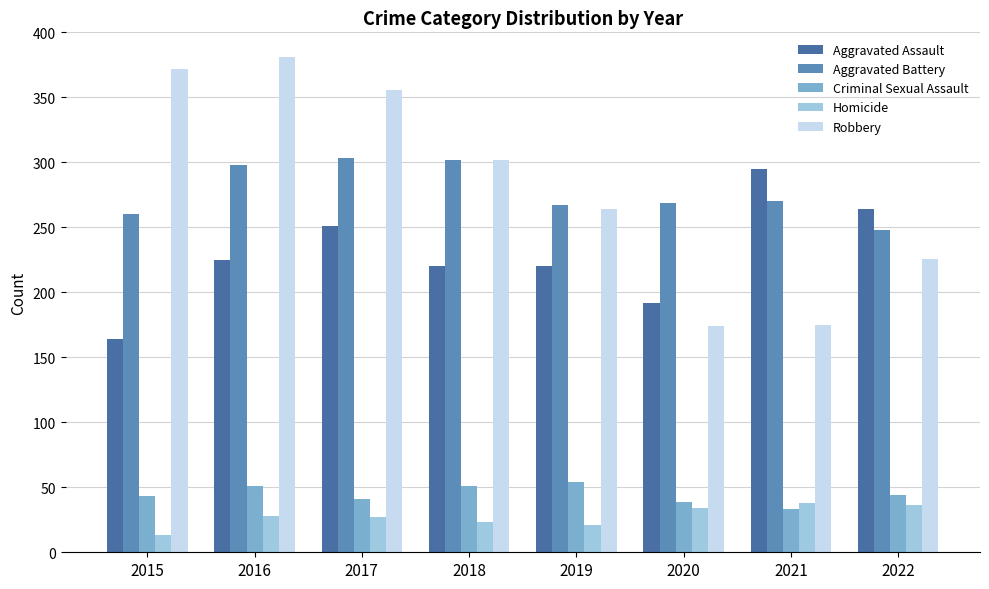

What is the lowest value of the Criminal Sexual Assault series?

33